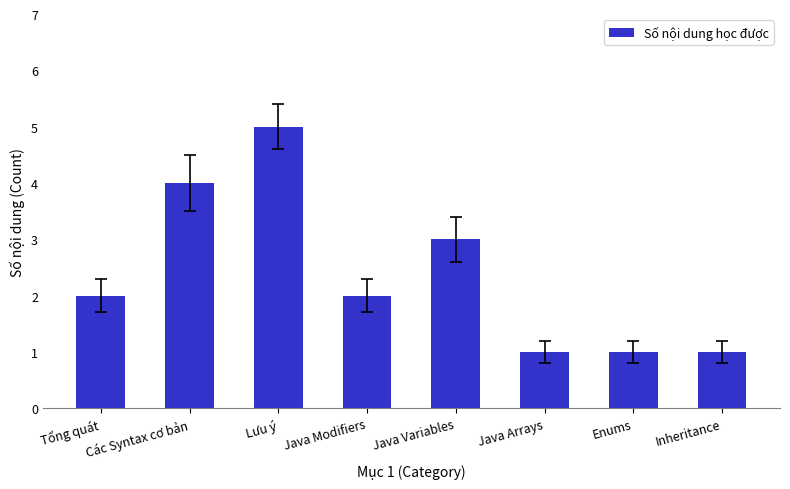

What is the difference between the values at Lưu ý and Java Variables?

2